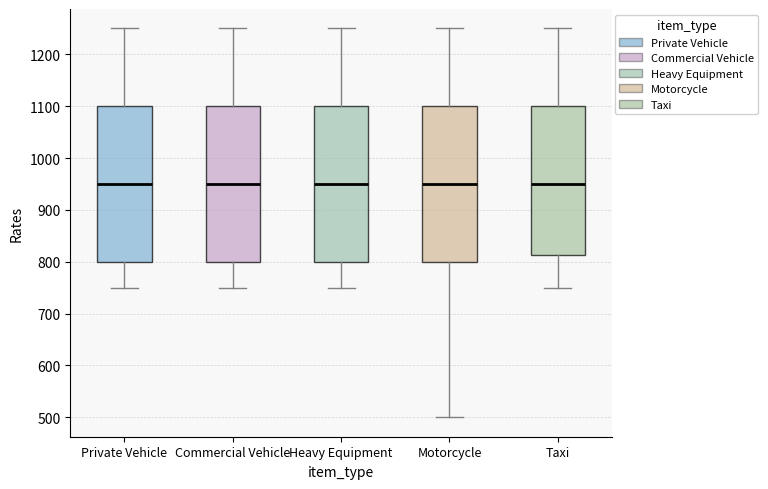

Reading left to right, transcribe this box plot: for each box, give where its median line is, the range the box spans, and where its two whiskers end, as read against the y-axis. The values are not printed on the chart, so give them approximately, as read against the axis.

Private Vehicle: median 950, box 800 to 1100, whiskers 750 to 1250
Commercial Vehicle: median 950, box 800 to 1100, whiskers 750 to 1250
Heavy Equipment: median 950, box 800 to 1100, whiskers 750 to 1250
Motorcycle: median 950, box 800 to 1100, whiskers 500 to 1250
Taxi: median 950, box 810 to 1100, whiskers 750 to 1250